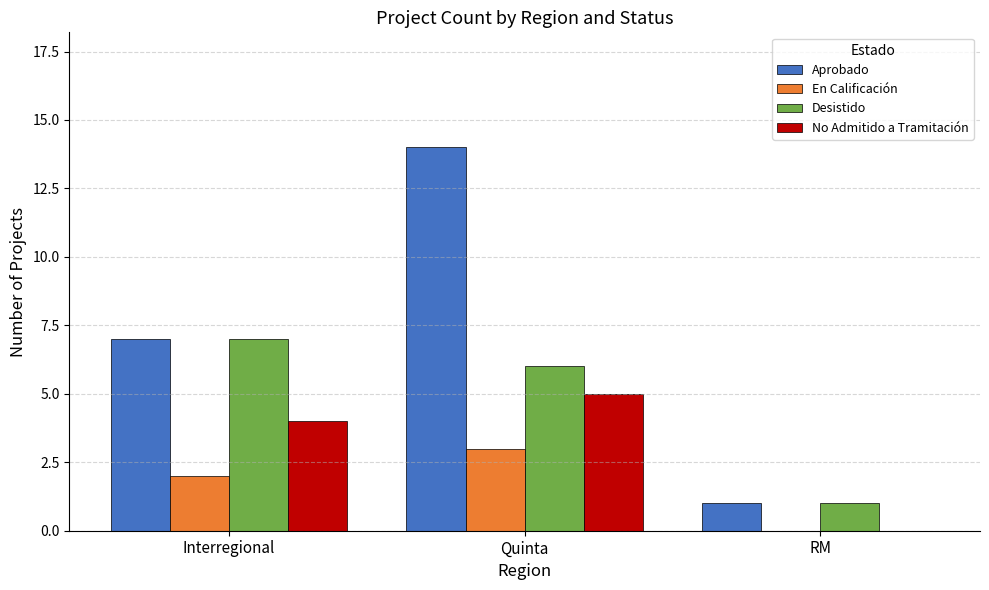

At which category is the sum across all series the highest?

Quinta